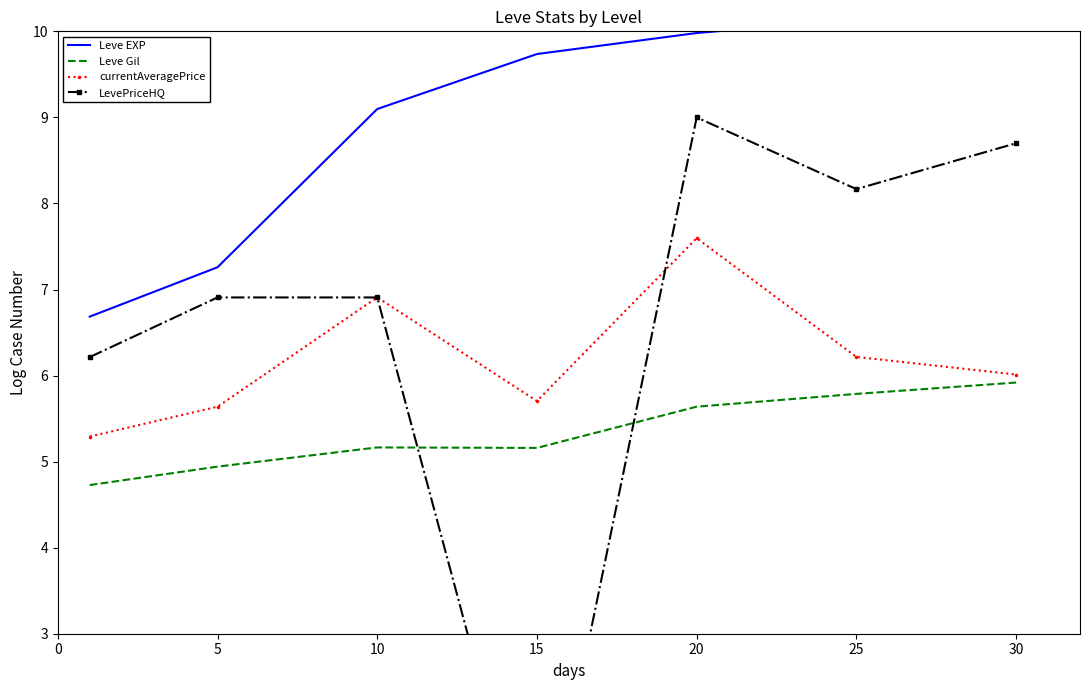

Is this an area chart (filled region under the line)?

No